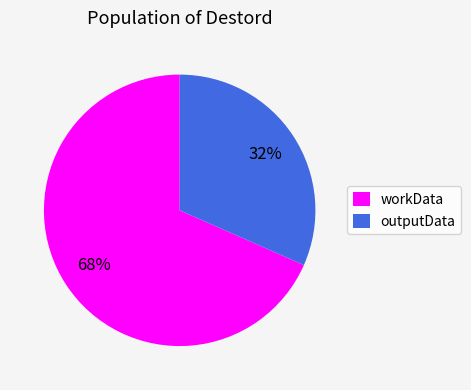

Which slice represents more than half of the pie?

workData